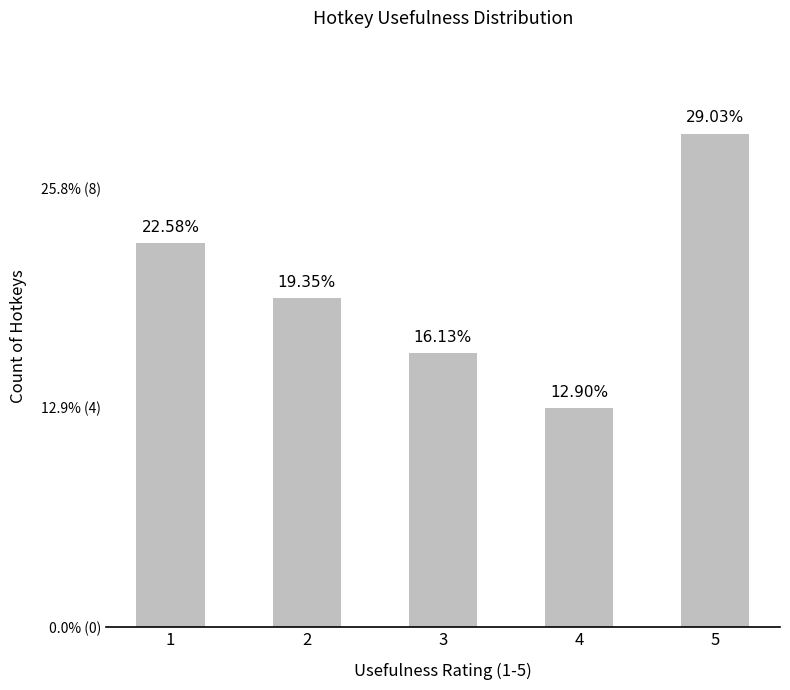

Are the bars horizontal?

No